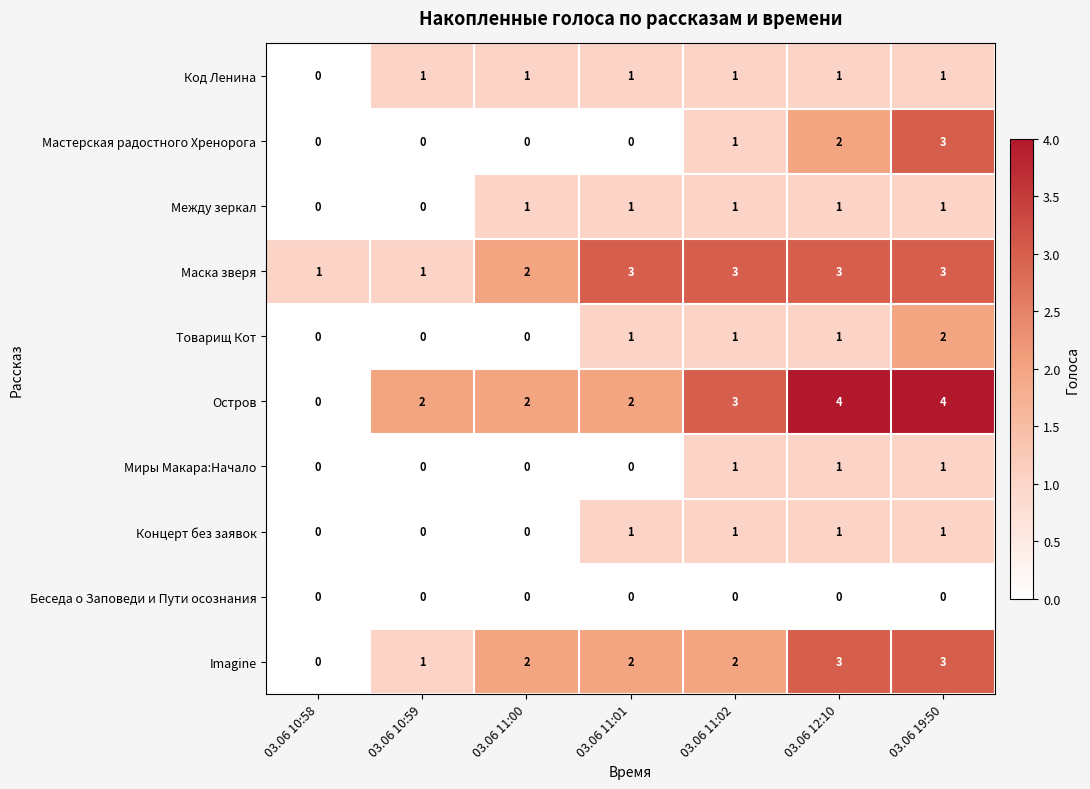

True or false: Мастерская радостного Хренорога has a value of 1 at 03.06 11:02.

True